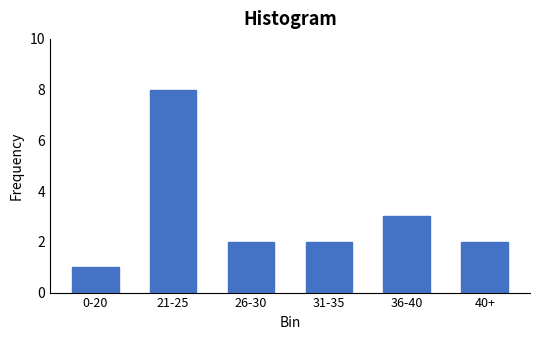

Reading left to right, what are all the values shown in this chart?

1	8	2	2	3	2